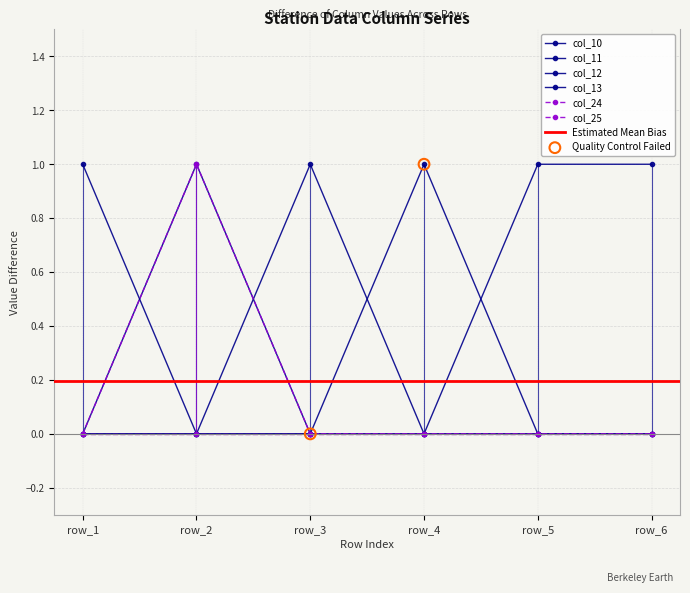

Which series has the largest total across all categories?

col_12